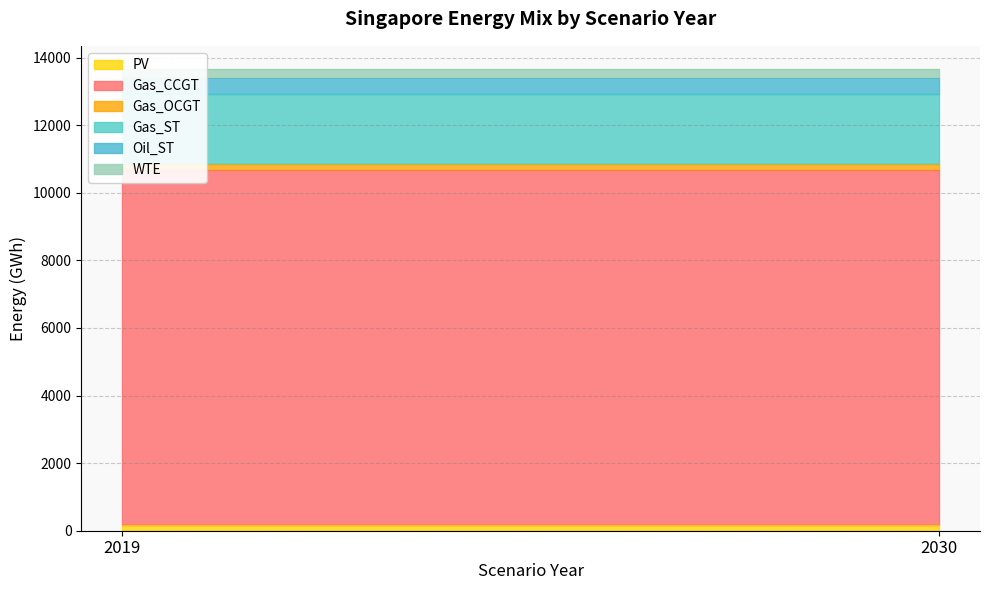

What is the total value across all series at 2019?

13667.3